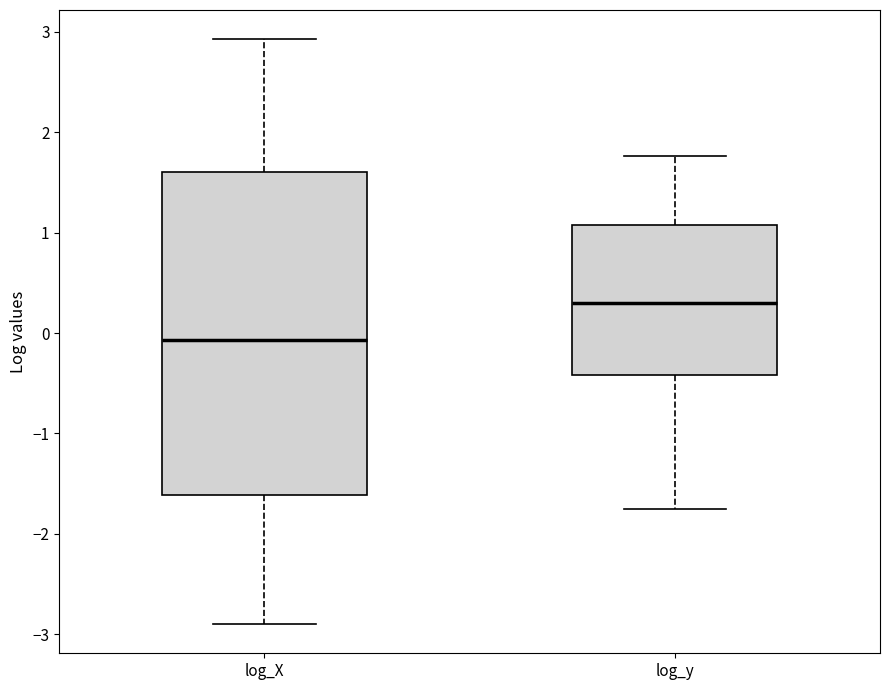

Reading left to right, read every box against the y-axis: the position of its median line, the range the box covers, and the ends of its whiskers. The values are not printed on the chart, so give them approximately, as read against the axis.

log_X: median -0.1, box -1.6 to 1.6, whiskers -2.9 to 2.9
log_y: median 0.3, box -0.4 to 1.1, whiskers -1.8 to 1.8